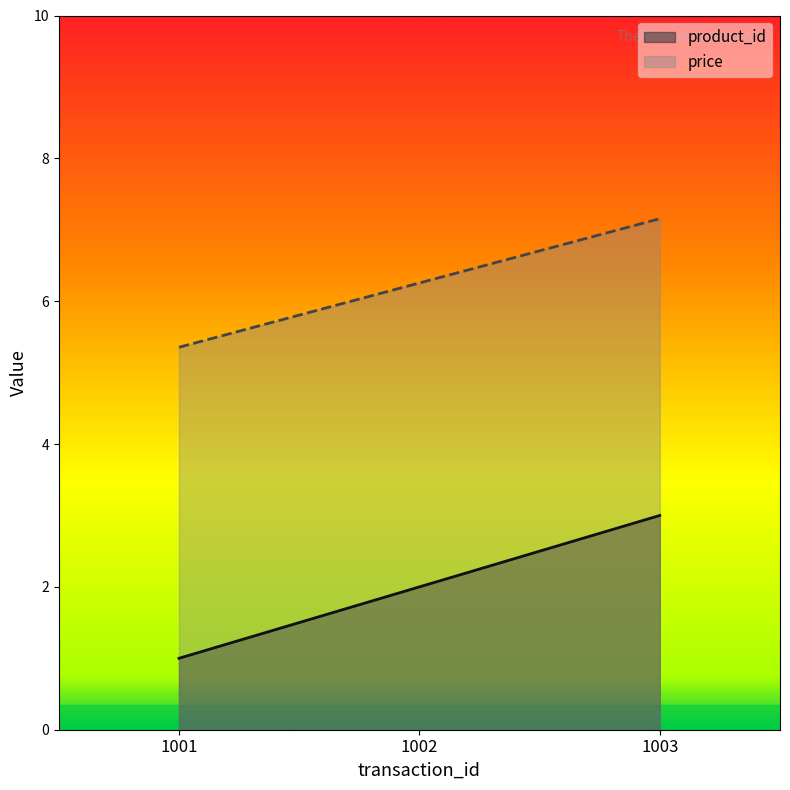

Between 1001 and 1003, which series saw the biggest shift?

product_id